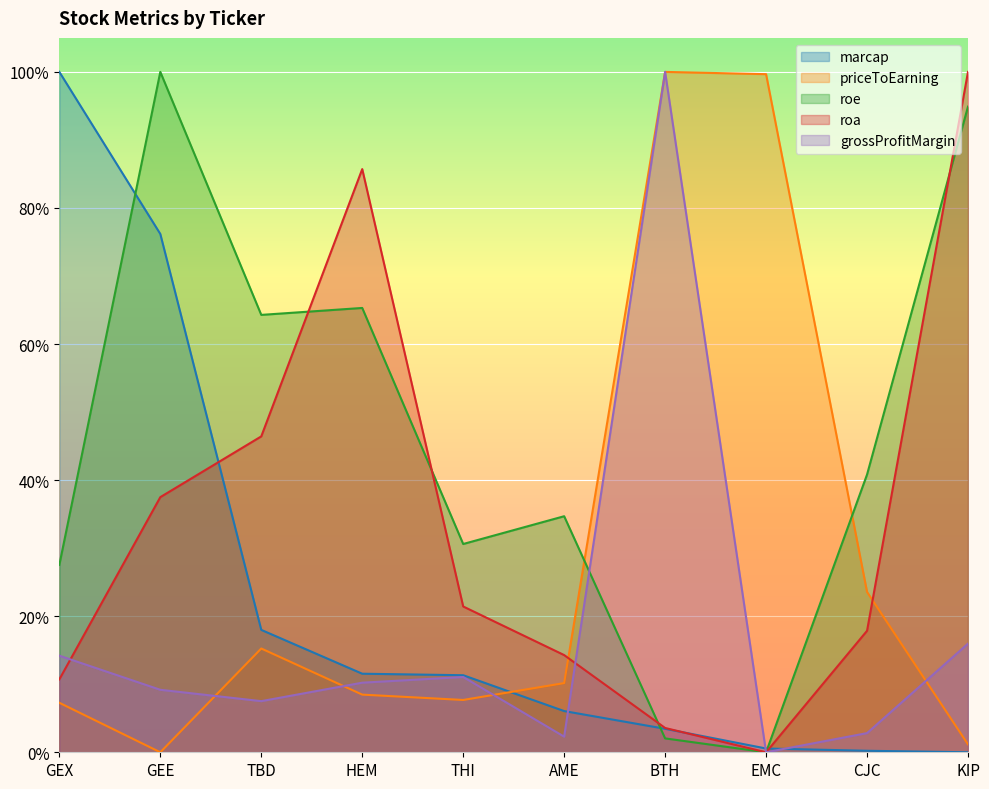

Reading left to right, extract all data points from this chart.

marcap: GEX=1.0	GEE=0.8	TBD=0.2	HEM=0.1	THI=0.1	AME=0.1	BTH=0.0	EMC=0.0	CJC=0.0	KIP=0.0
priceToEarning: GEX=0.1	GEE=0.0	TBD=0.2	HEM=0.1	THI=0.1	AME=0.1	BTH=1.0	EMC=1.0	CJC=0.2	KIP=0.0
roe: GEX=0.3	GEE=1.0	TBD=0.6	HEM=0.7	THI=0.3	AME=0.3	BTH=0.0	EMC=0.0	CJC=0.4	KIP=0.9
roa: GEX=0.1	GEE=0.4	TBD=0.5	HEM=0.9	THI=0.2	AME=0.1	BTH=0.0	EMC=0.0	CJC=0.2	KIP=1.0
grossProfitMargin: GEX=0.1	GEE=0.1	TBD=0.1	HEM=0.1	THI=0.1	AME=0.0	BTH=1.0	EMC=0.0	CJC=0.0	KIP=0.2